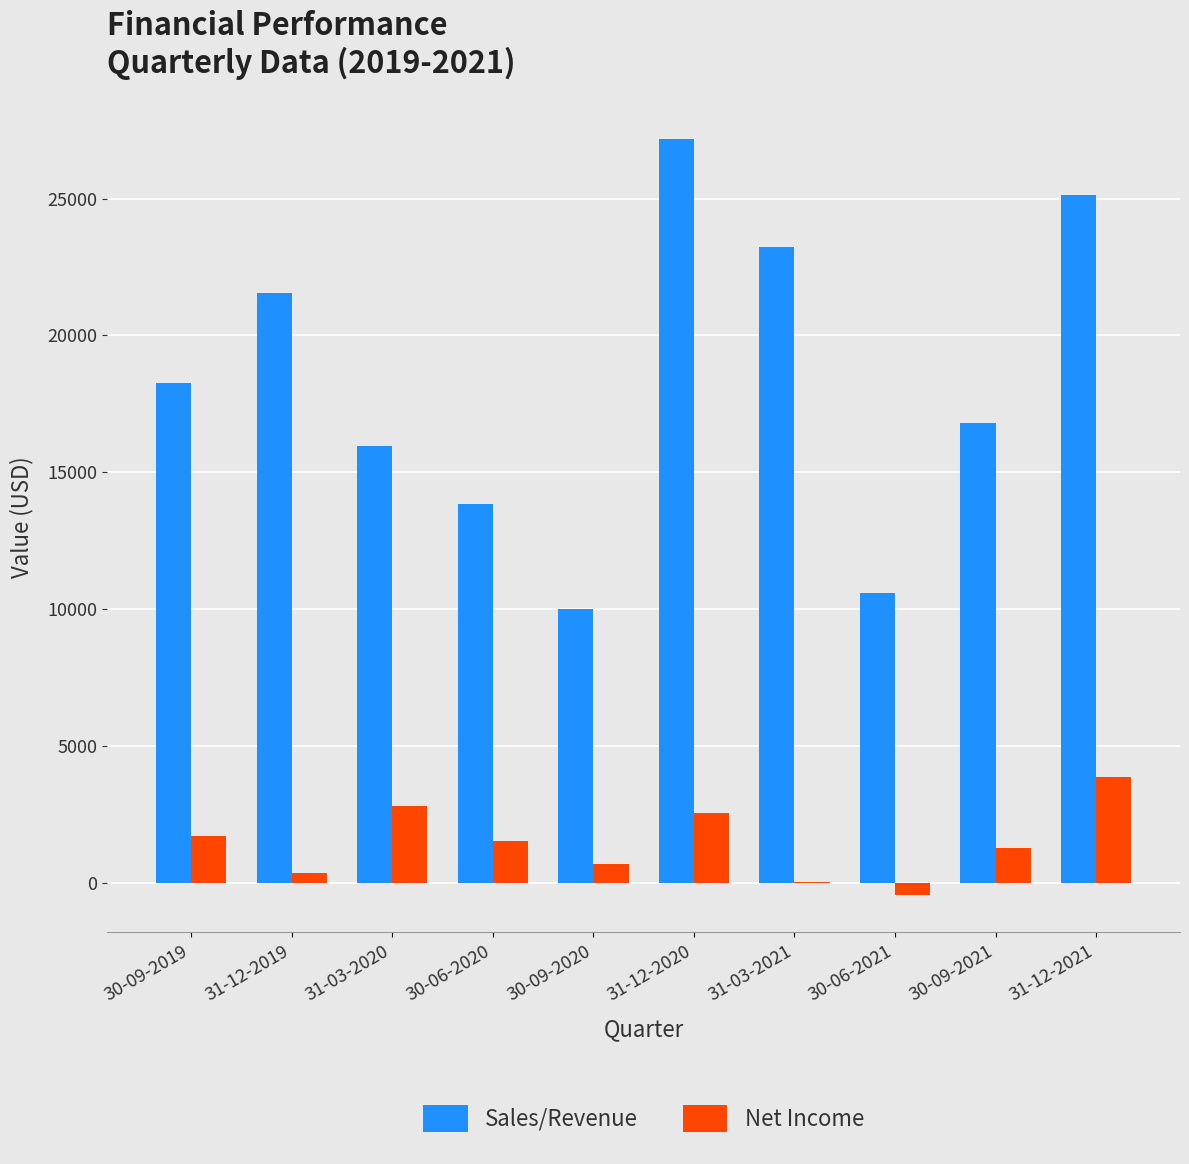

Does the chart contain stacked bars?

No